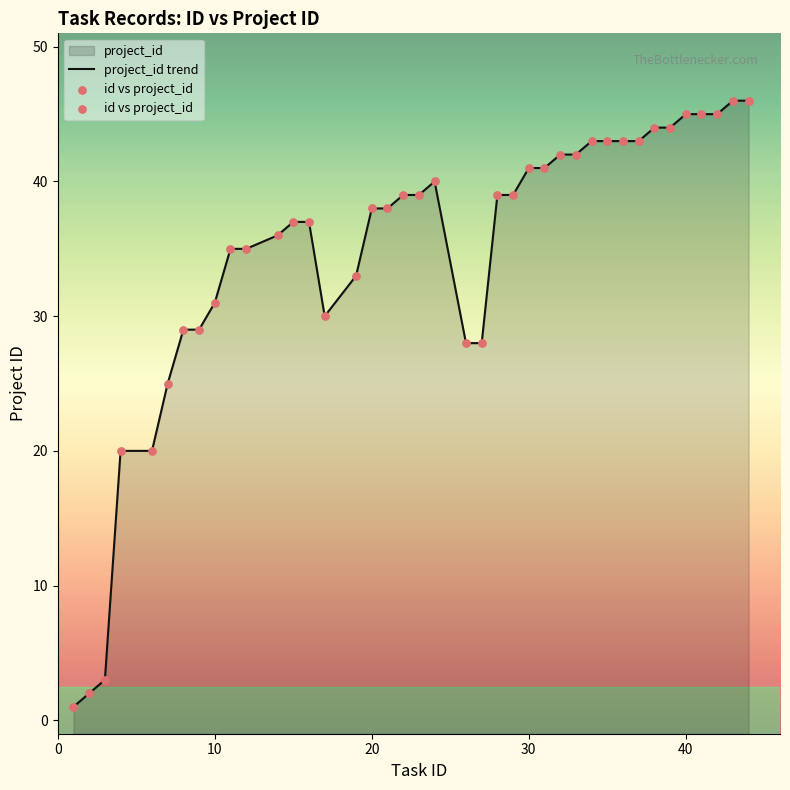

Is the value of project_id trend at 50 greater than the value of id vs project_id at 12?

No